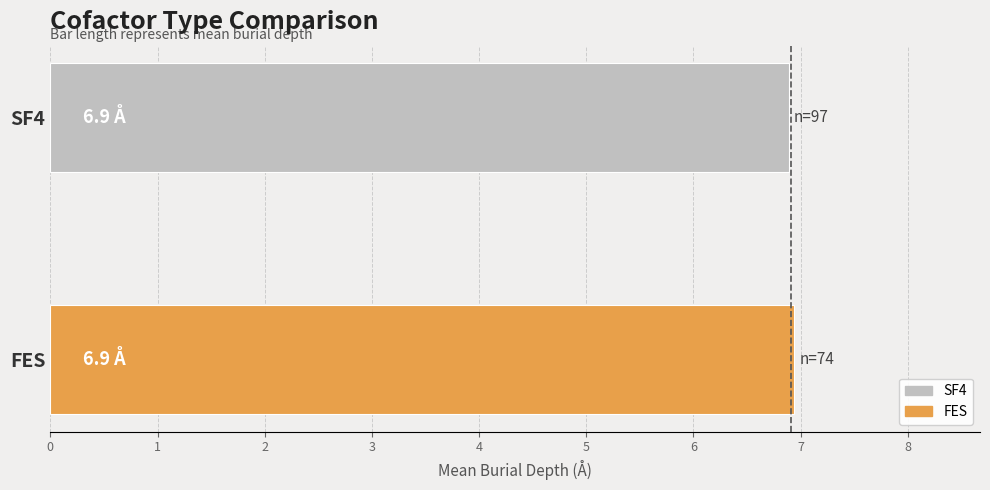

What is the minimum value shown in the chart?

6.9